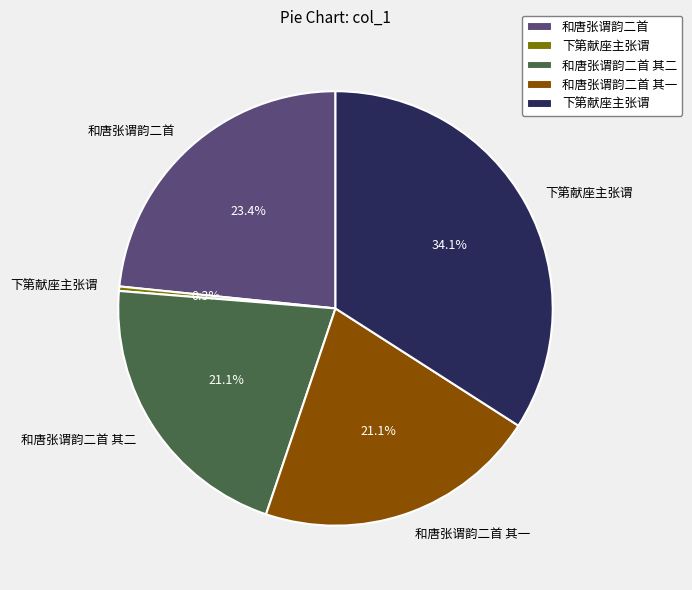

Is there any slice that represents more than half of the pie?

No